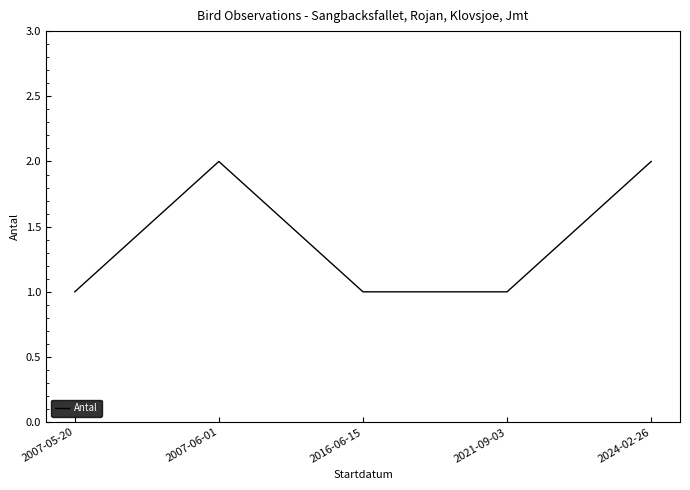

Reading left to right, extract all data points from this chart.

2007-05-20=1	2007-06-01=2	2016-06-15=1	2021-09-03=1	2024-02-26=2